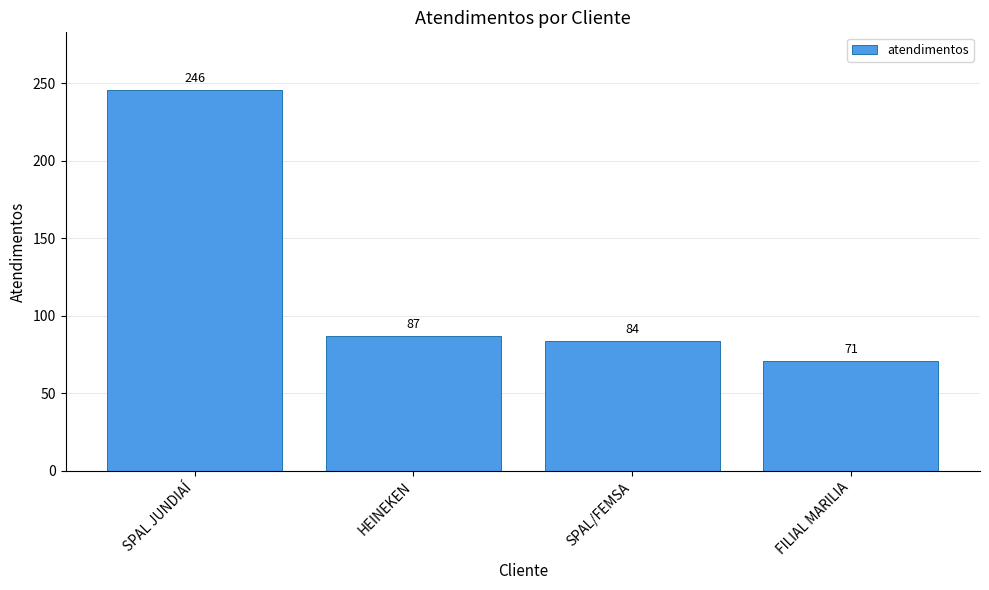

The chart shows a value of 129 at HEINEKEN. True or false?

False